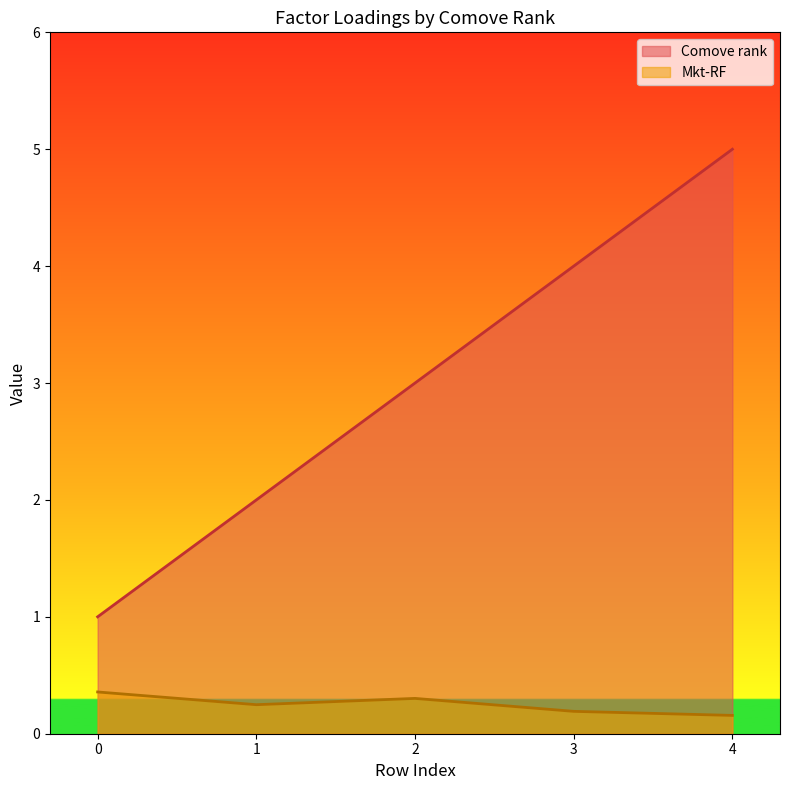

At which category does Mkt-RF reach its first local valley?

1